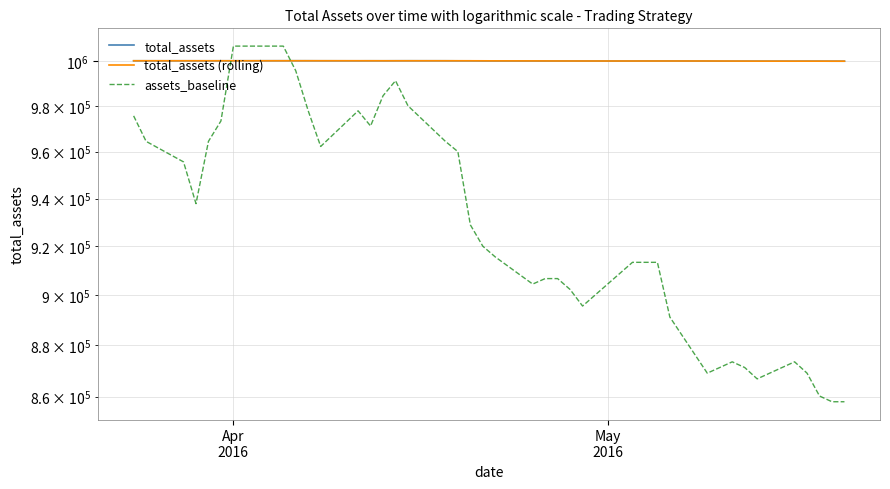

What is the average value of the total_assets series?

999927.4